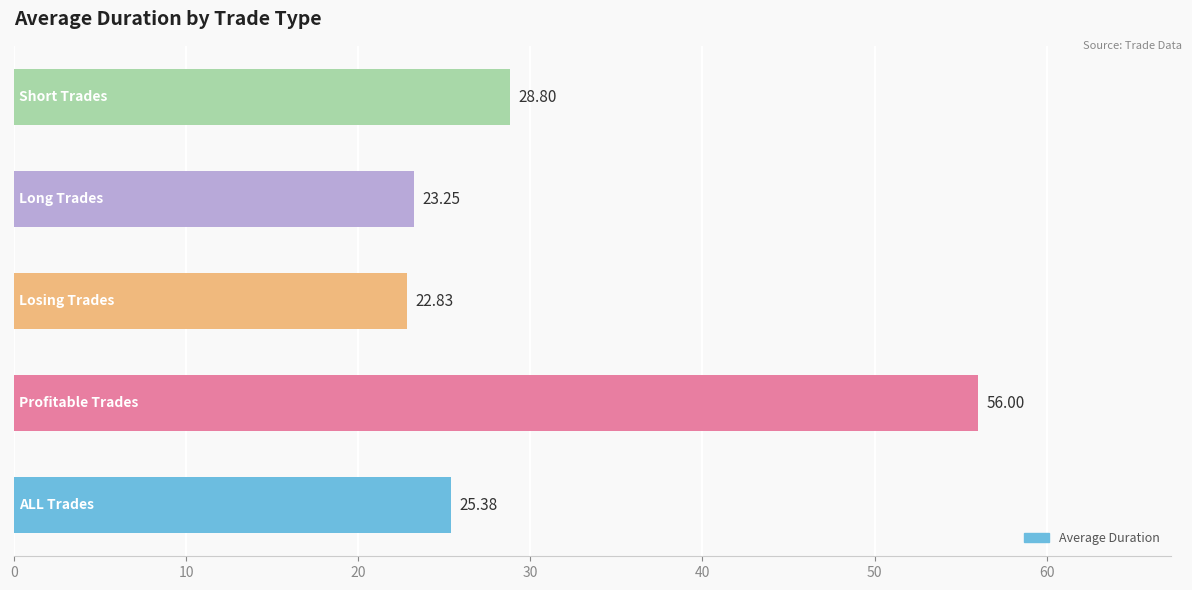

What is the difference between the second highest and minimum values?

6.0